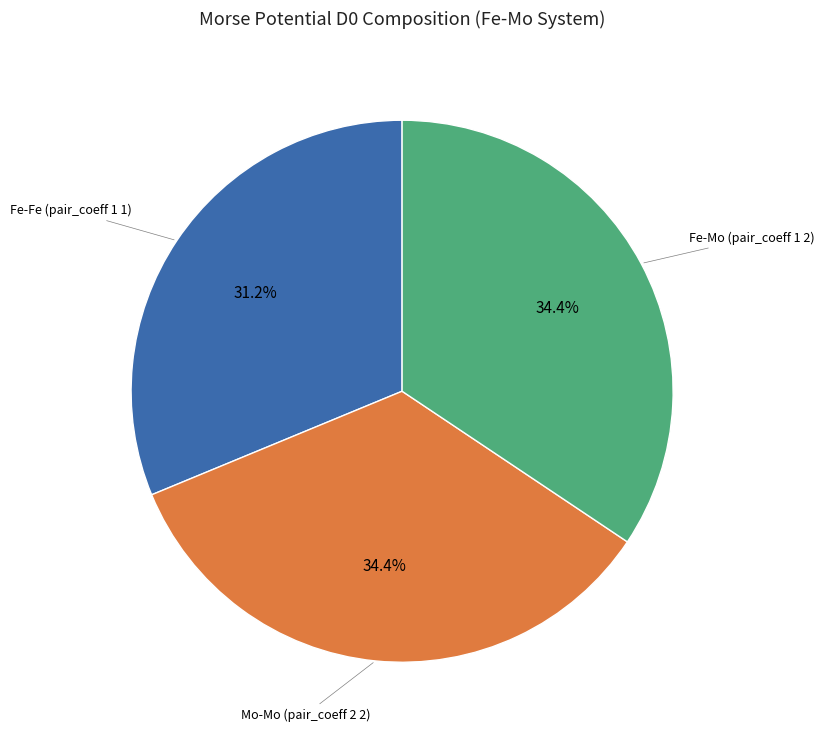

Approximately how many times larger is the value at Fe-Mo (pair_coeff 1 2) compared to Fe-Fe (pair_coeff 1 1)?

1.1